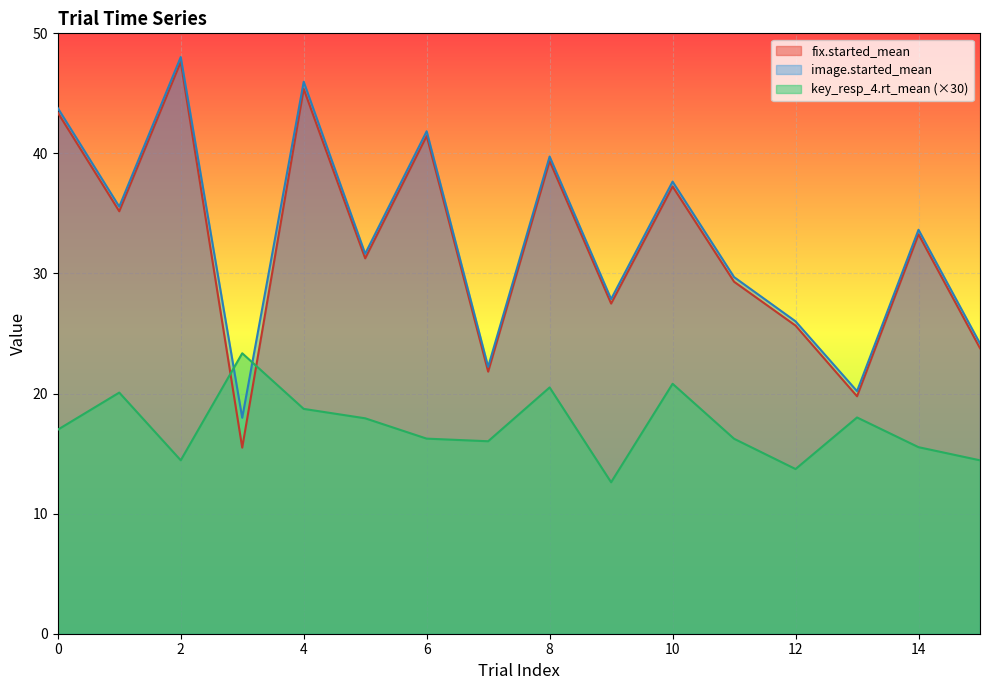

Reading right to left, transcribe all the data shown in this chart.

fix.started_mean: 15=23.8	14=33.3	13=19.8	12=25.7	11=29.3	10=37.2	9=27.5	8=39.4	7=21.8	6=41.4	5=31.3	4=45.4	3=15.5	2=47.6	1=35.2	0=43.4
fix.started_raw: 15=24.2	14=33.6	13=20.2	12=26.0	11=29.7	10=37.7	9=27.9	8=39.7	7=22.2	6=41.8	5=31.6	4=46.0	3=18.0	2=48.0	1=35.6	0=43.8
key_resp_4.rt_mean: 15=14.4	14=15.5	13=18.0	12=13.7	11=16.2	10=20.8	9=12.6	8=20.5	7=16.0	6=16.2	5=17.9	4=18.7	3=23.4	2=14.4	1=20.1	0=17.0